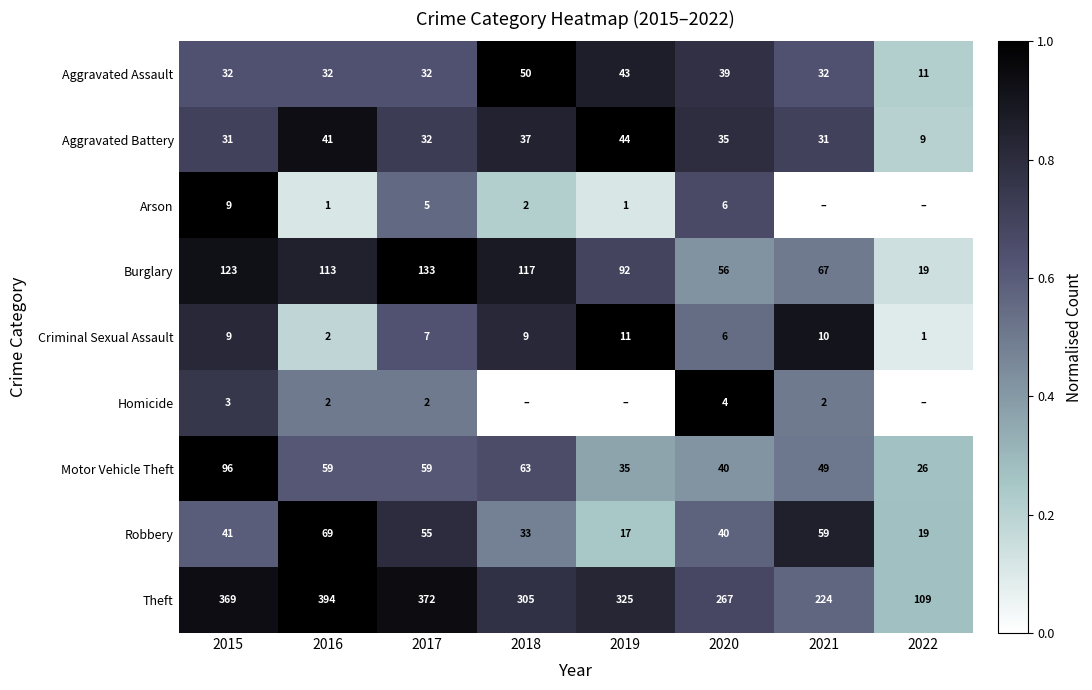

Count the number of data series in this chart.

9